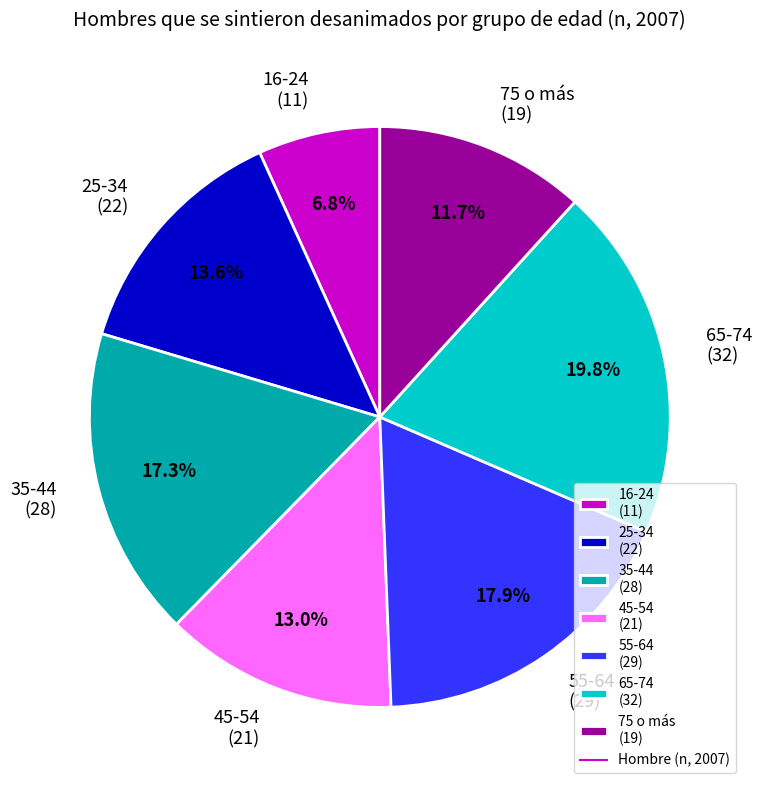

Combined, what portion of the pie is 35-44 and 25-34?

30.9%